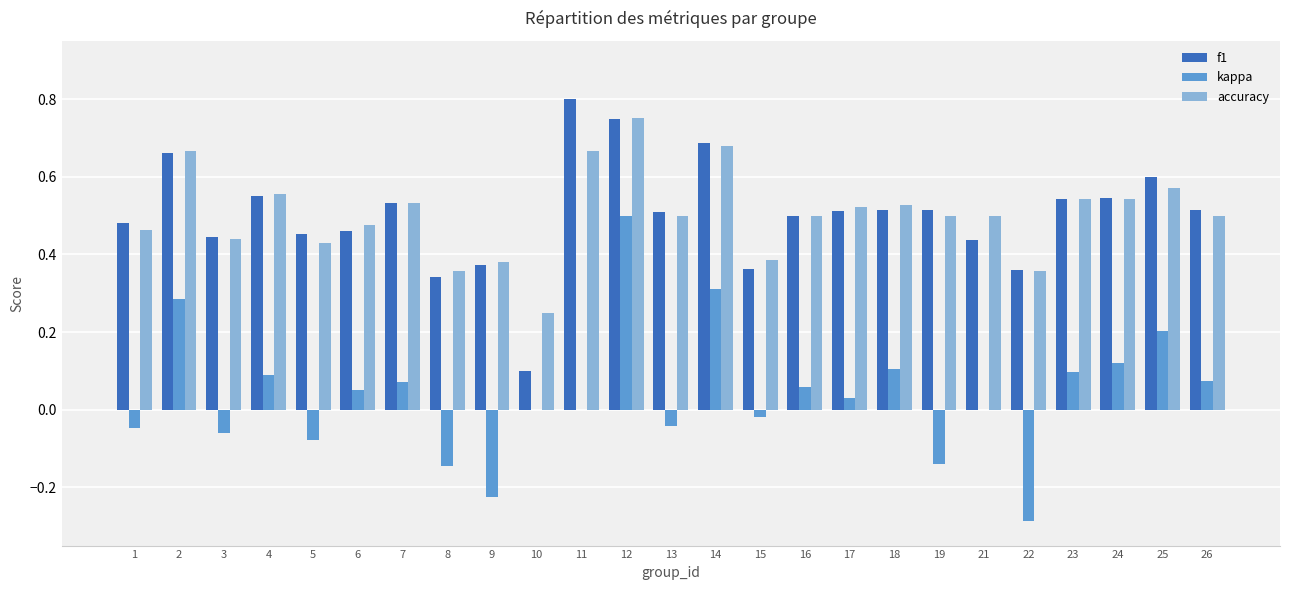

Which series has the largest range (max minus min)?

kappa